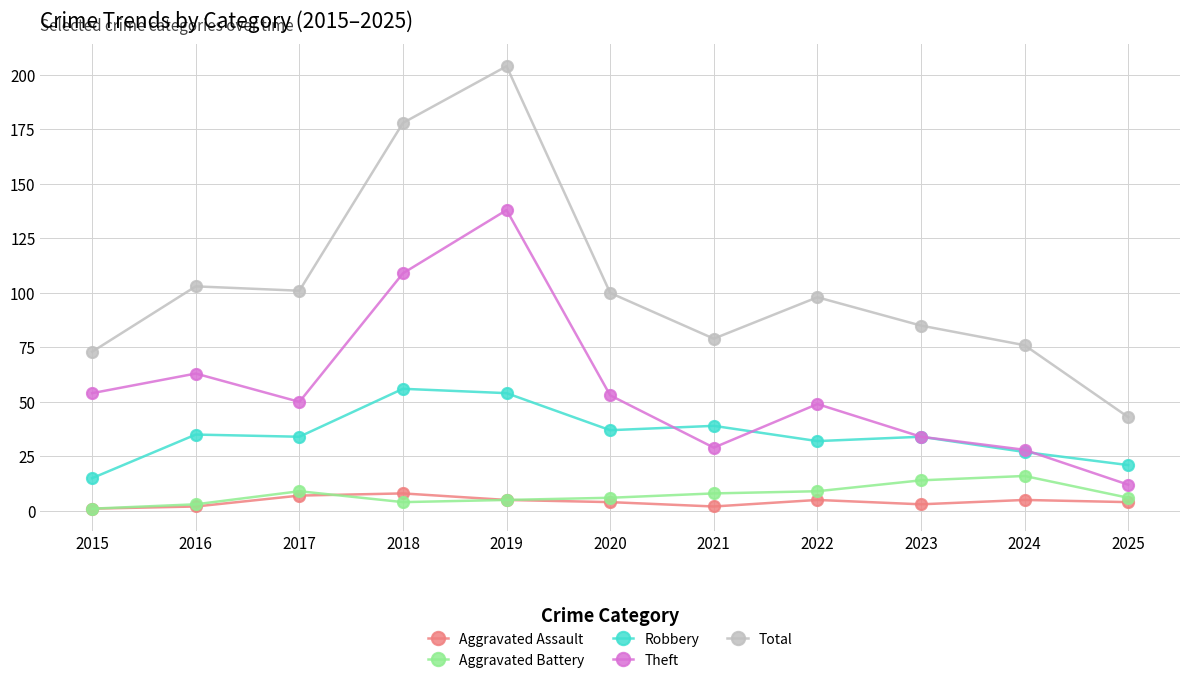

Where is the first local maximum for Theft?

2016